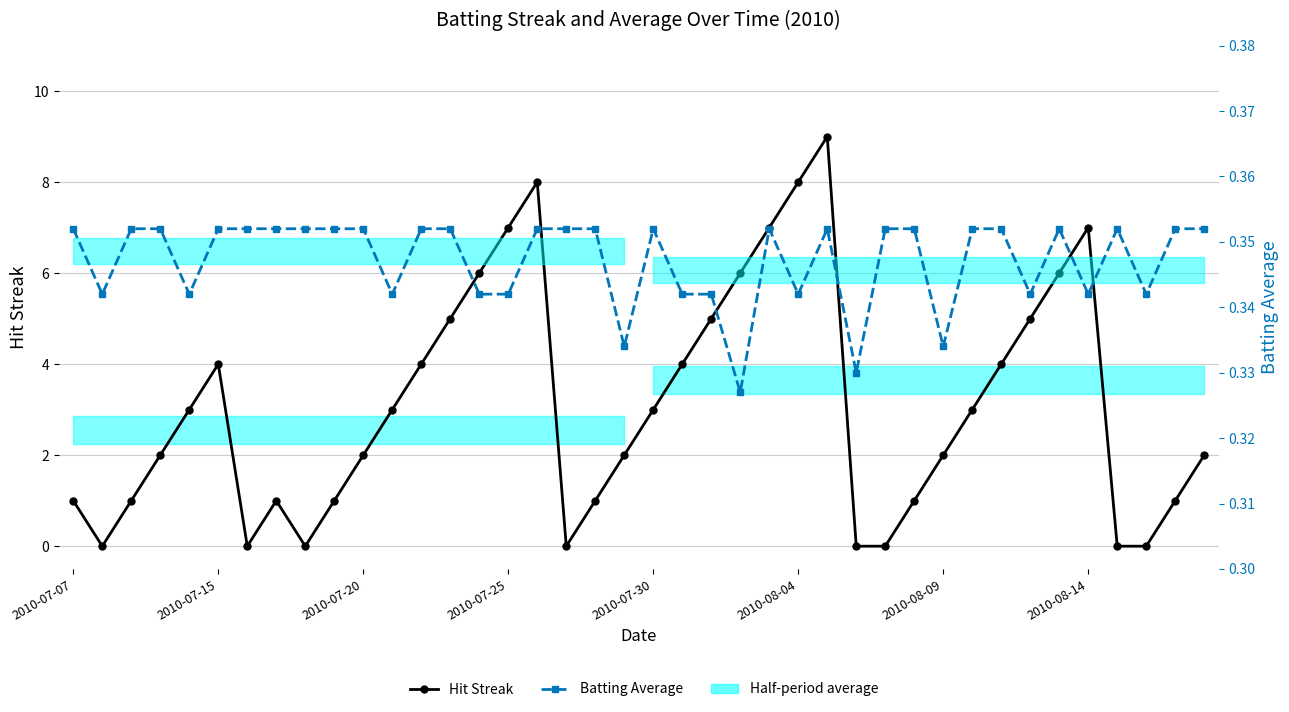

The Batting Average series shows 0.4 at 28. True or false?

True